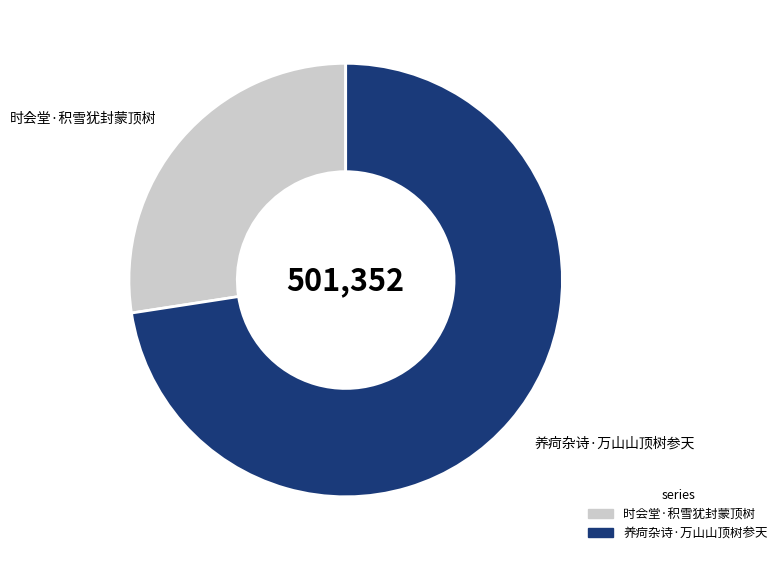

Is there any slice that represents more than half of the pie?

Yes